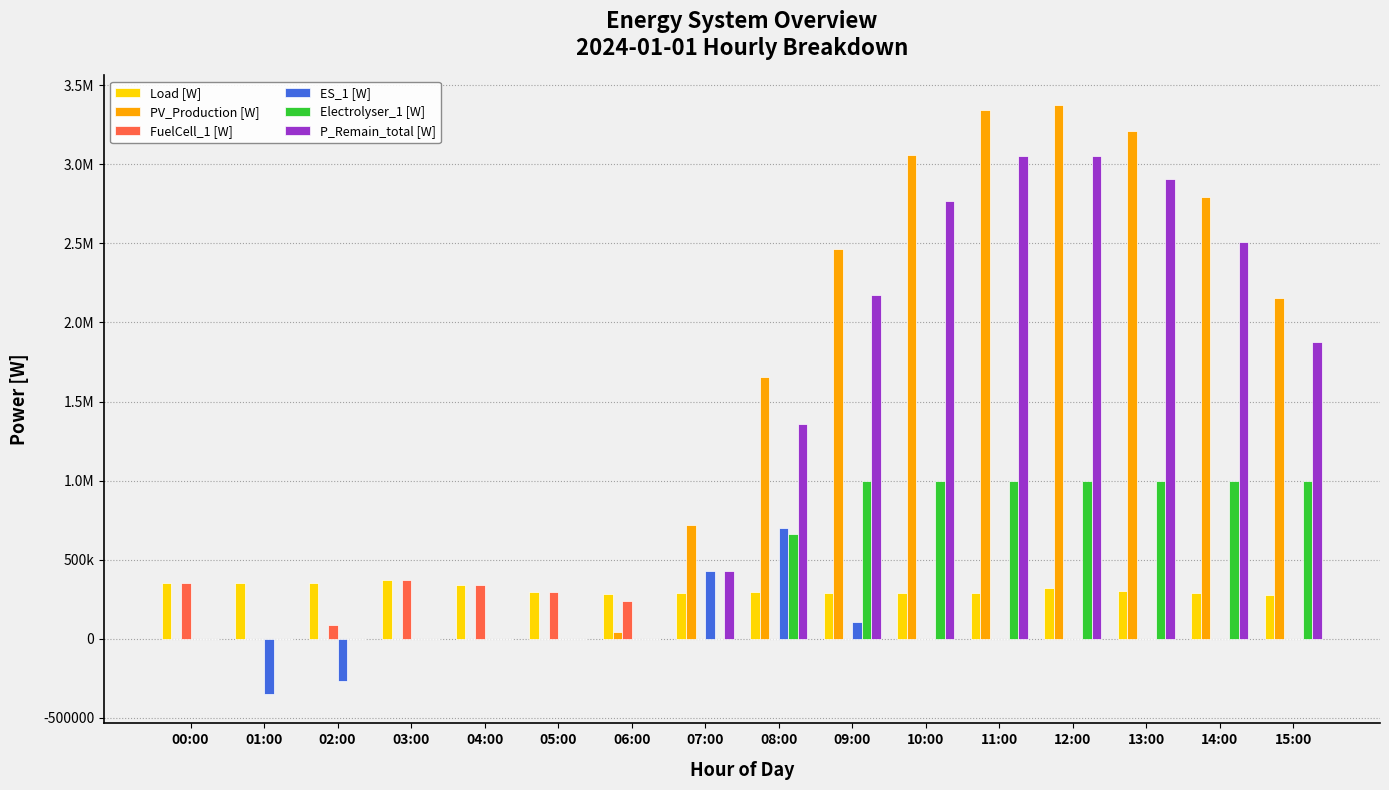

What is the label of the 9th bar from the left?

08:00